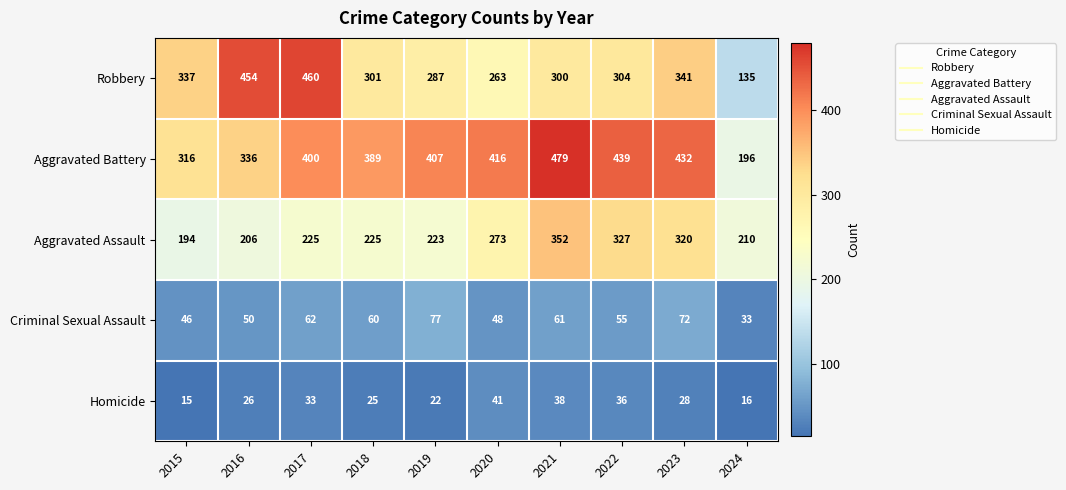

True or false: Aggravated Assault has a value of 541 at 2021.

False